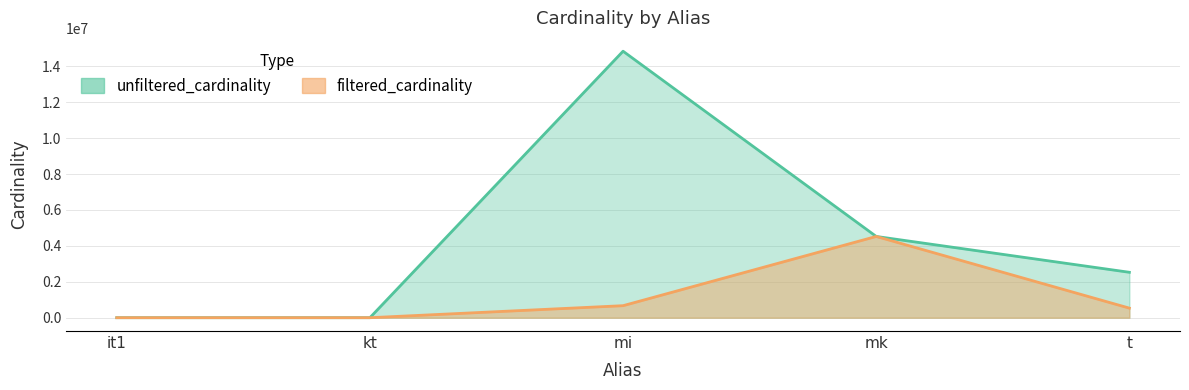

Rank the categories by unfiltered_cardinality value from highest to lowest.

mi, mk, t, it1, kt